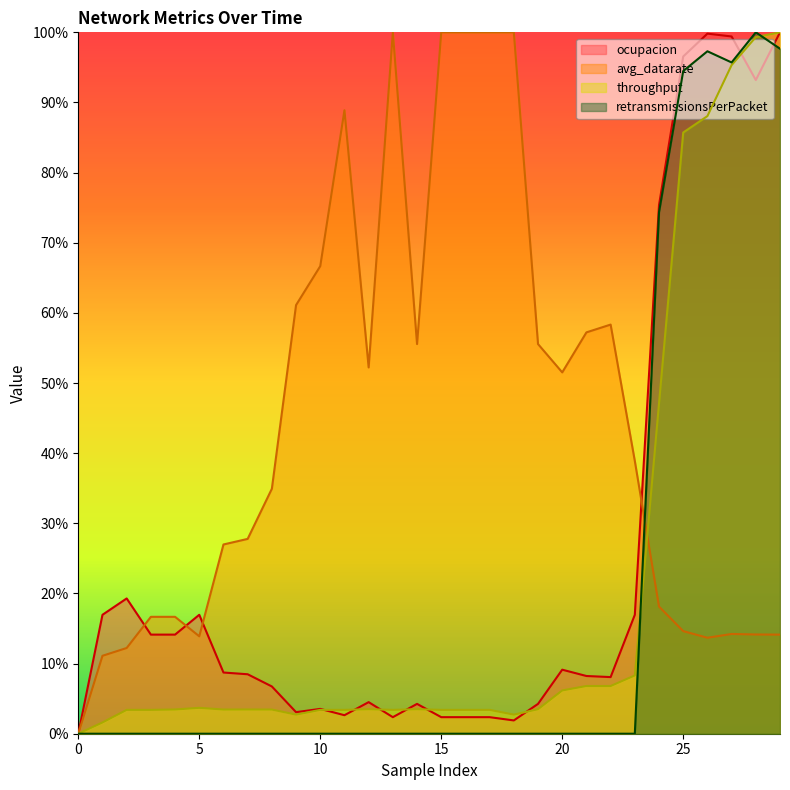

True or false: throughput has a value of 0.0 at 15.

False